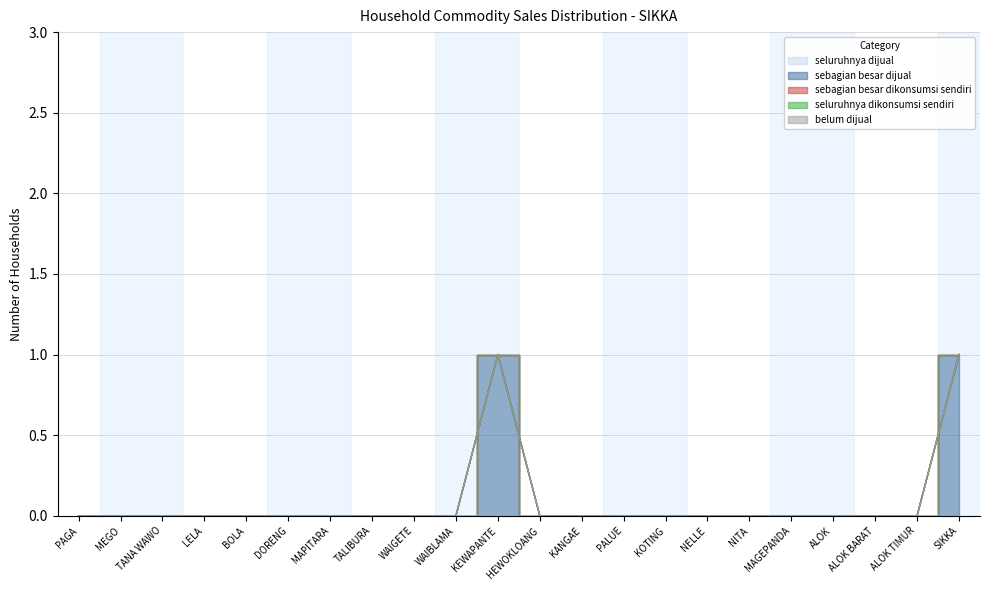

How many series are shown in this chart?

5